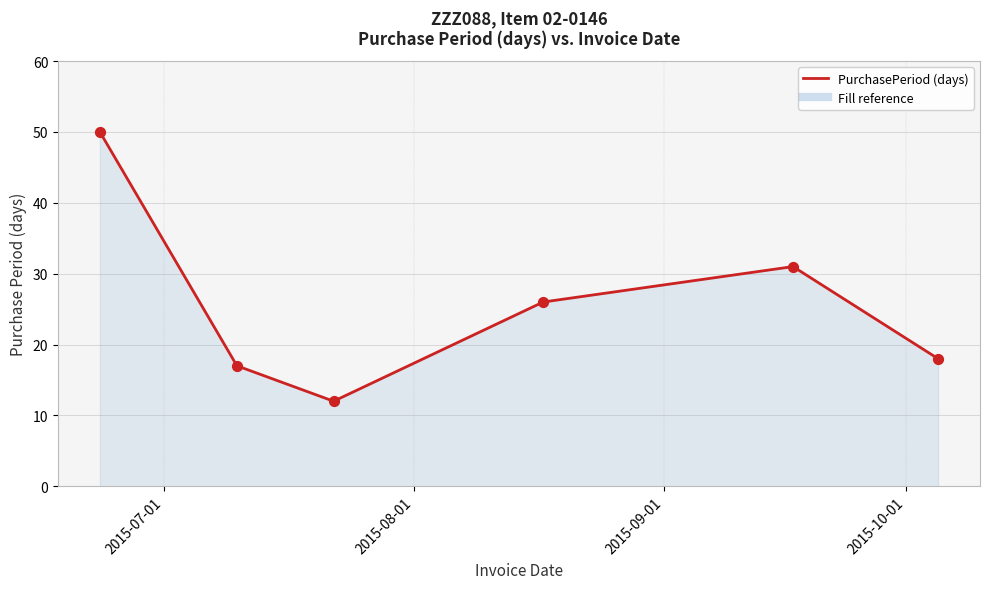

What is the minimum value shown in the chart?

12